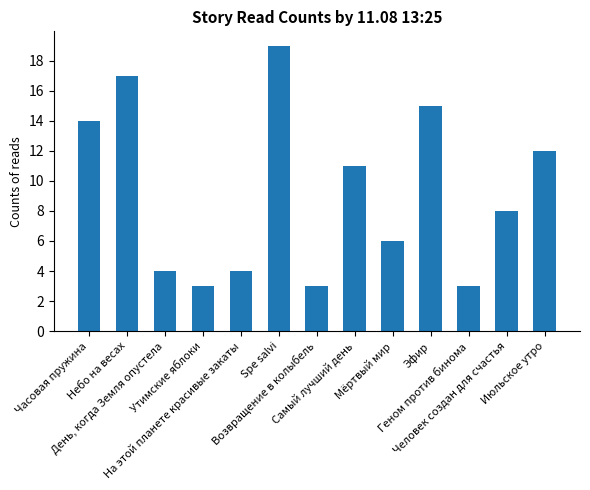

How many series are shown in this chart?

1